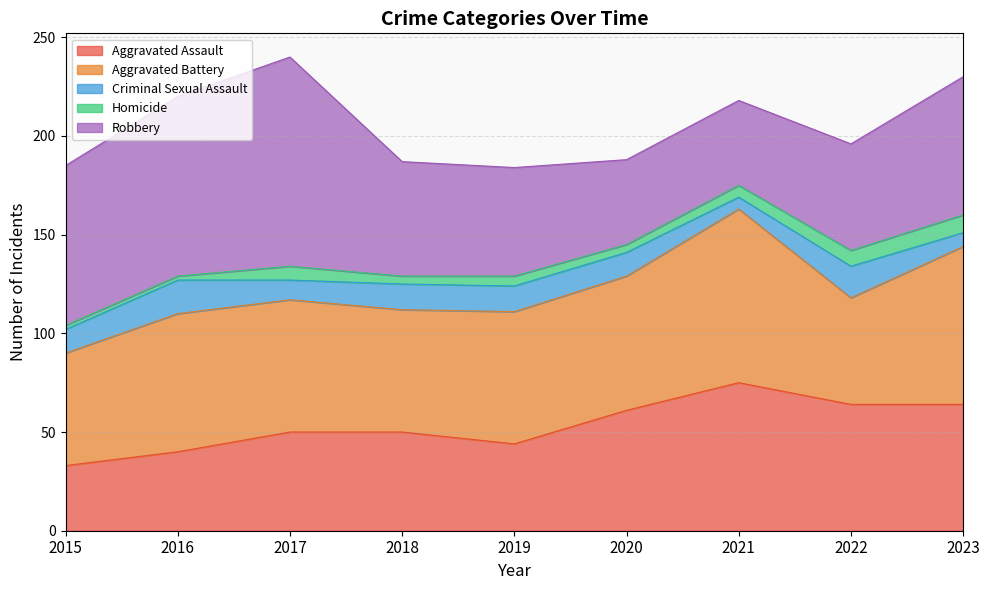

True or false: Criminal Sexual Assault has a value of 2 at 2023.

False